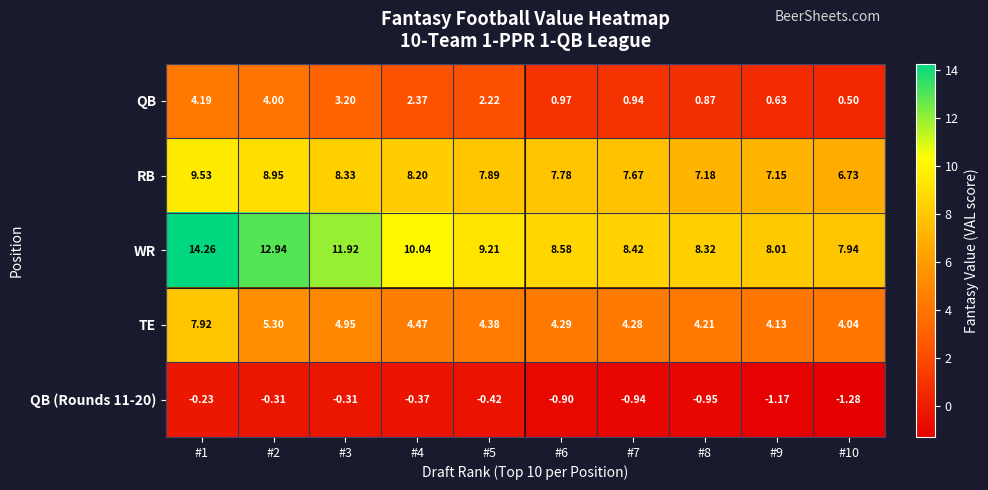

Which series has the largest total across all categories?

WR